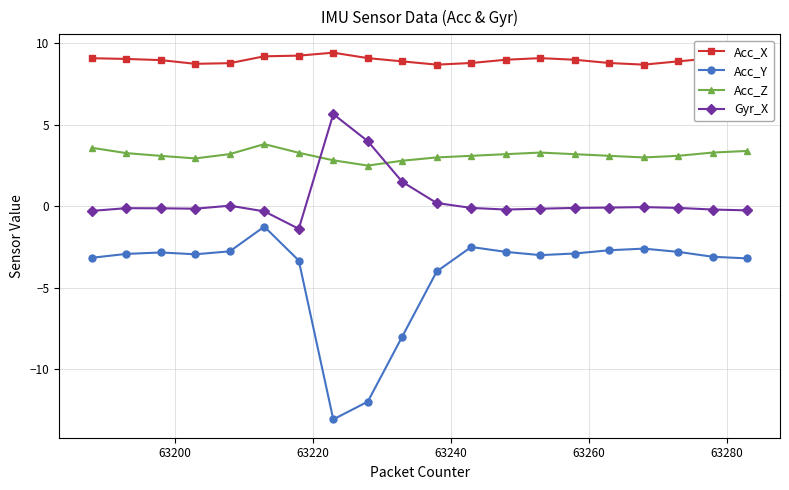

What are all the series names shown in the legend?

Acc_X, Acc_Y, Acc_Z, Gyr_X